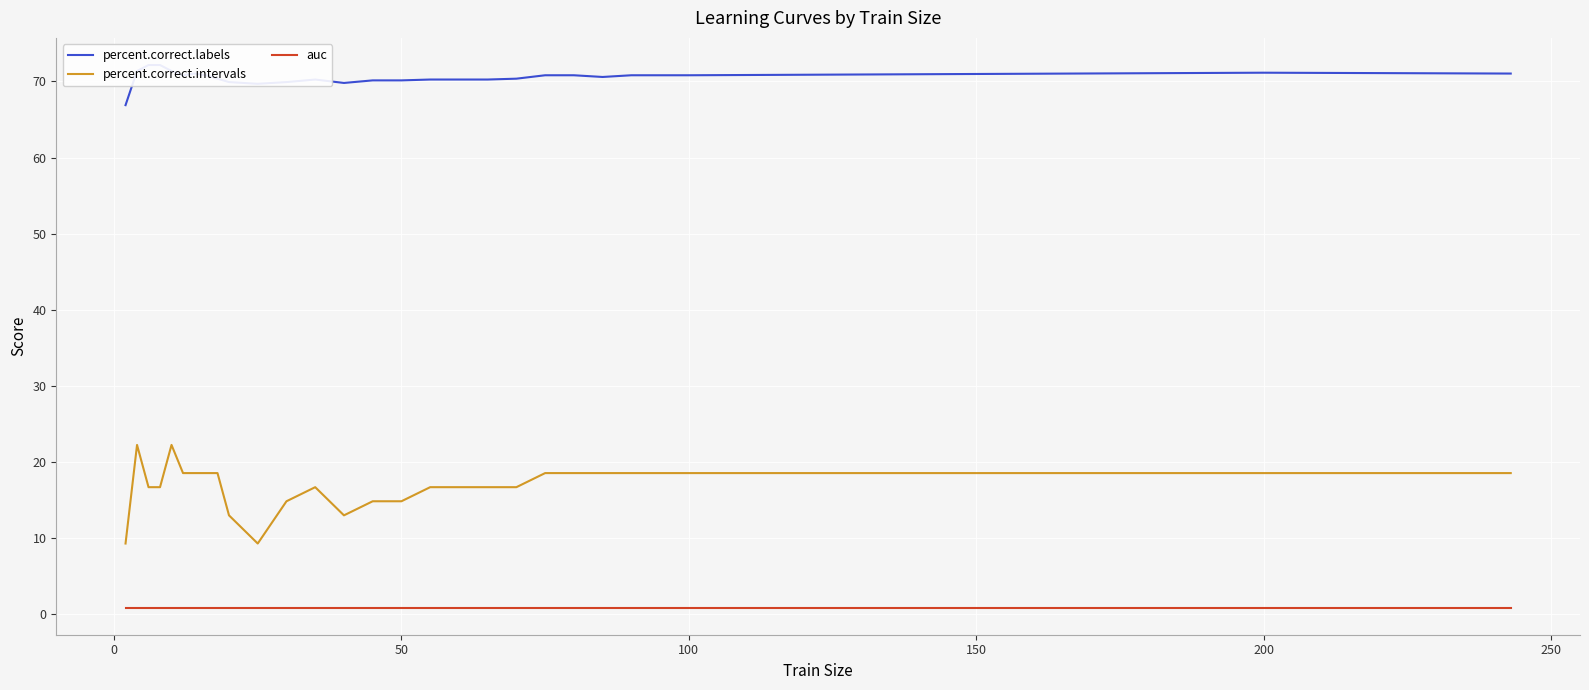

What is the maximum value for percent.correct.intervals?

22.2